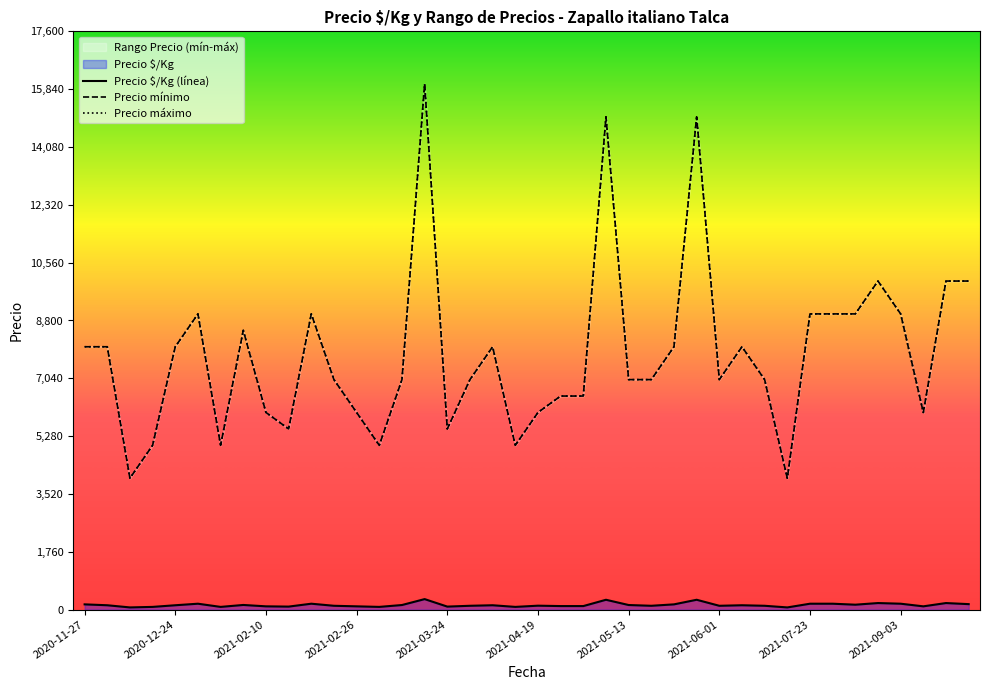

True or false: Precio $/Kg and Precio máximo cross at least once.

False